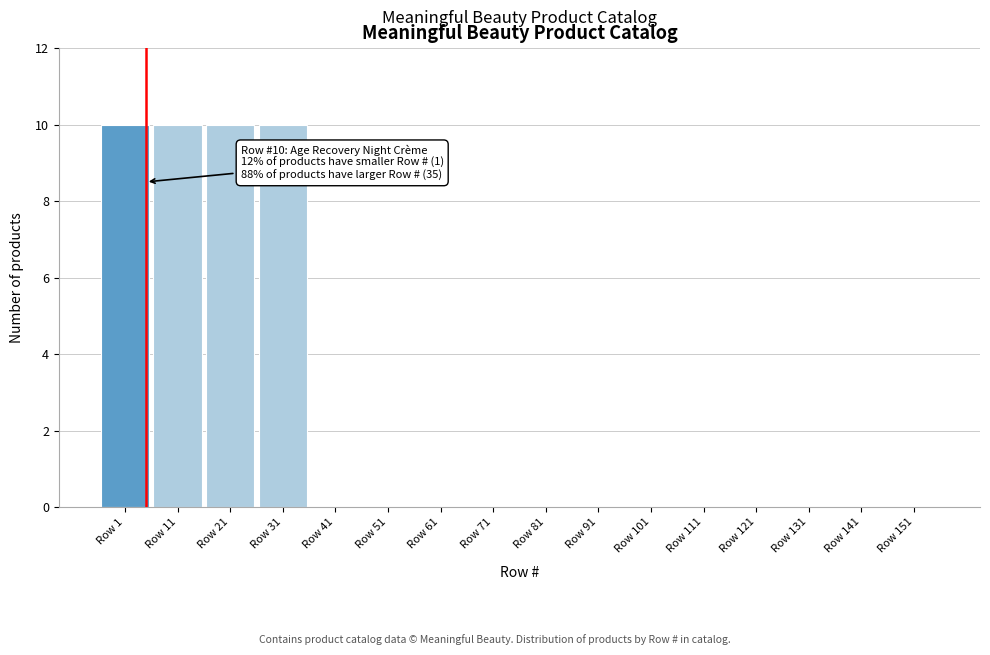

Reading right to left, extract all data points from this chart.

Row 151=0	Row 141=0	Row 131=0	Row 121=0	Row 111=0	Row 101=0	Row 91=0	Row 81=0	Row 71=0	Row 61=0	Row 51=0	Row 41=0	Row 31=10	Row 21=10	Row 11=10	Row 1=10